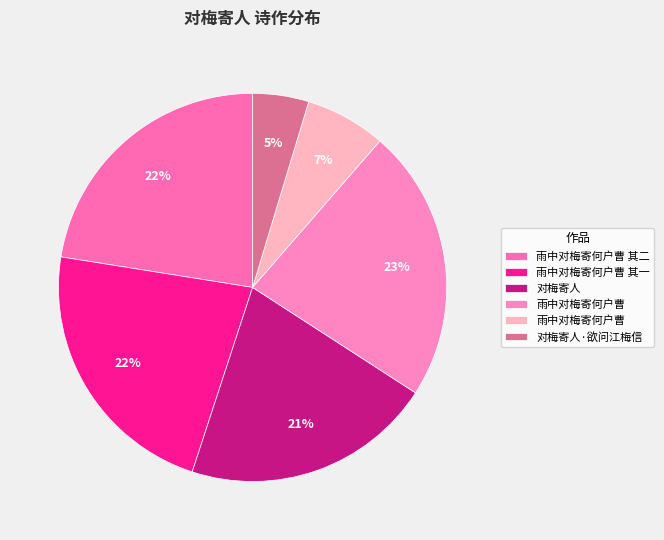

Count the number of slices in the pie.

6